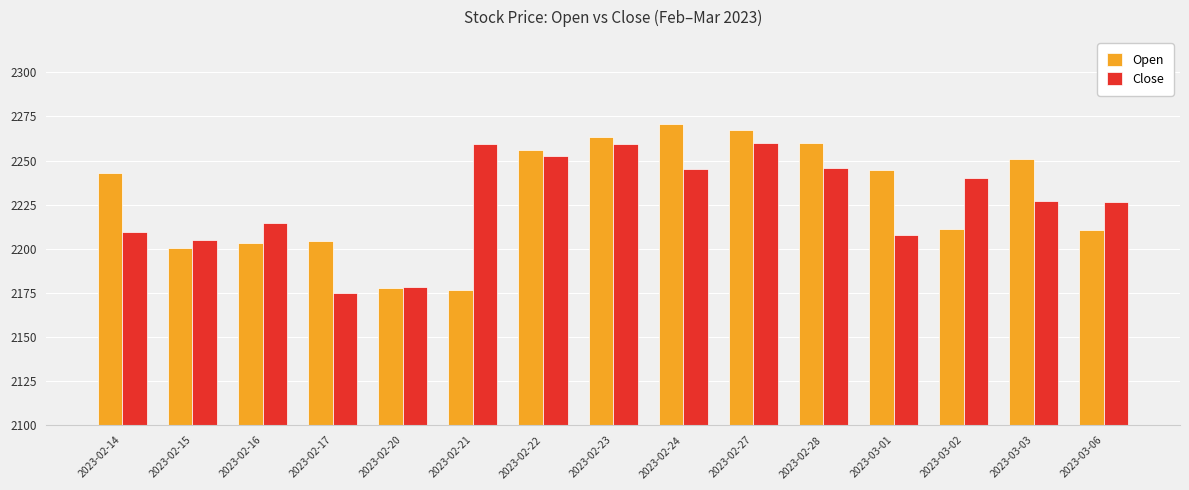

What is the label of the 11th bar from the left?

2023-02-28